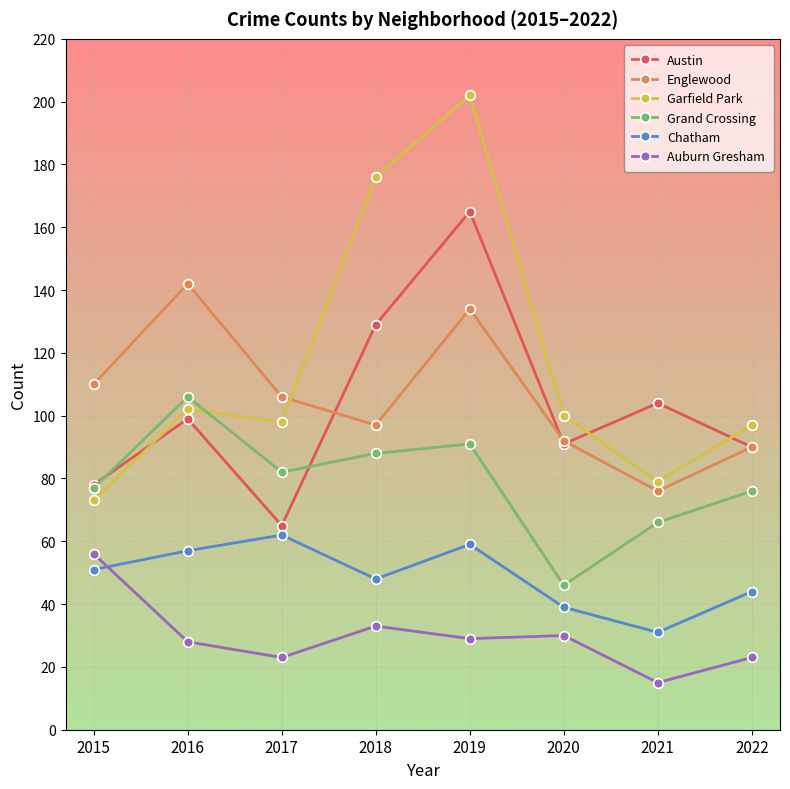

What is the maximum value shown in the chart?

202